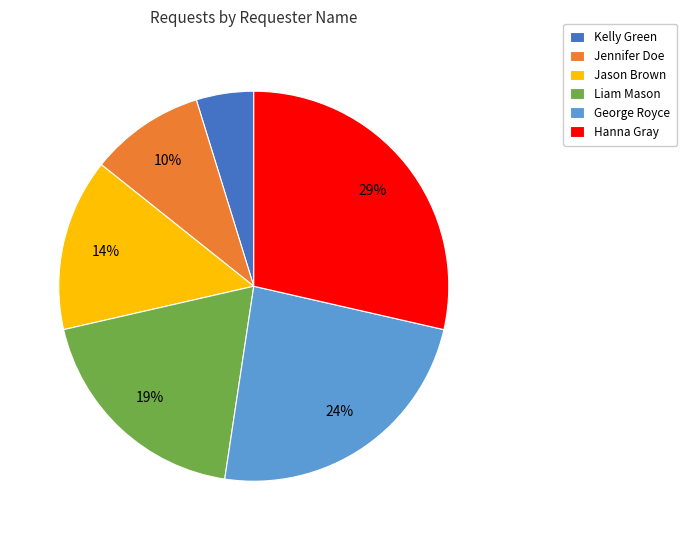

Which slice is the smallest?

Kelly Green